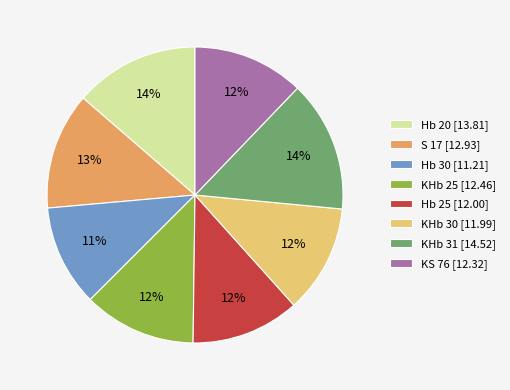

Is there a majority slice in this chart?

No